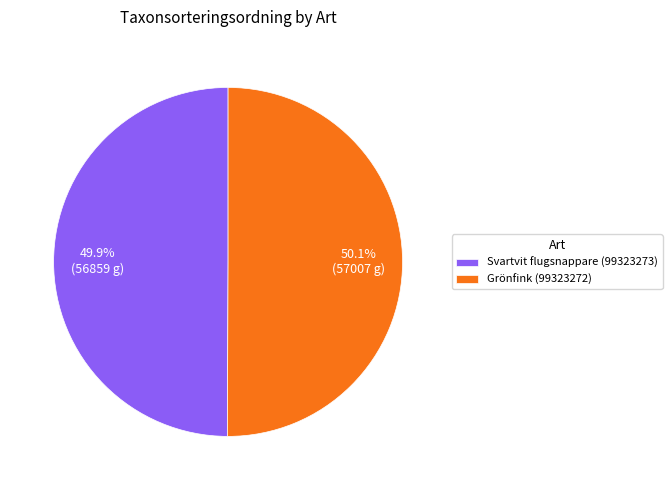

What percentage is the Grönfink (99323272) slice, to the nearest percent?

50%